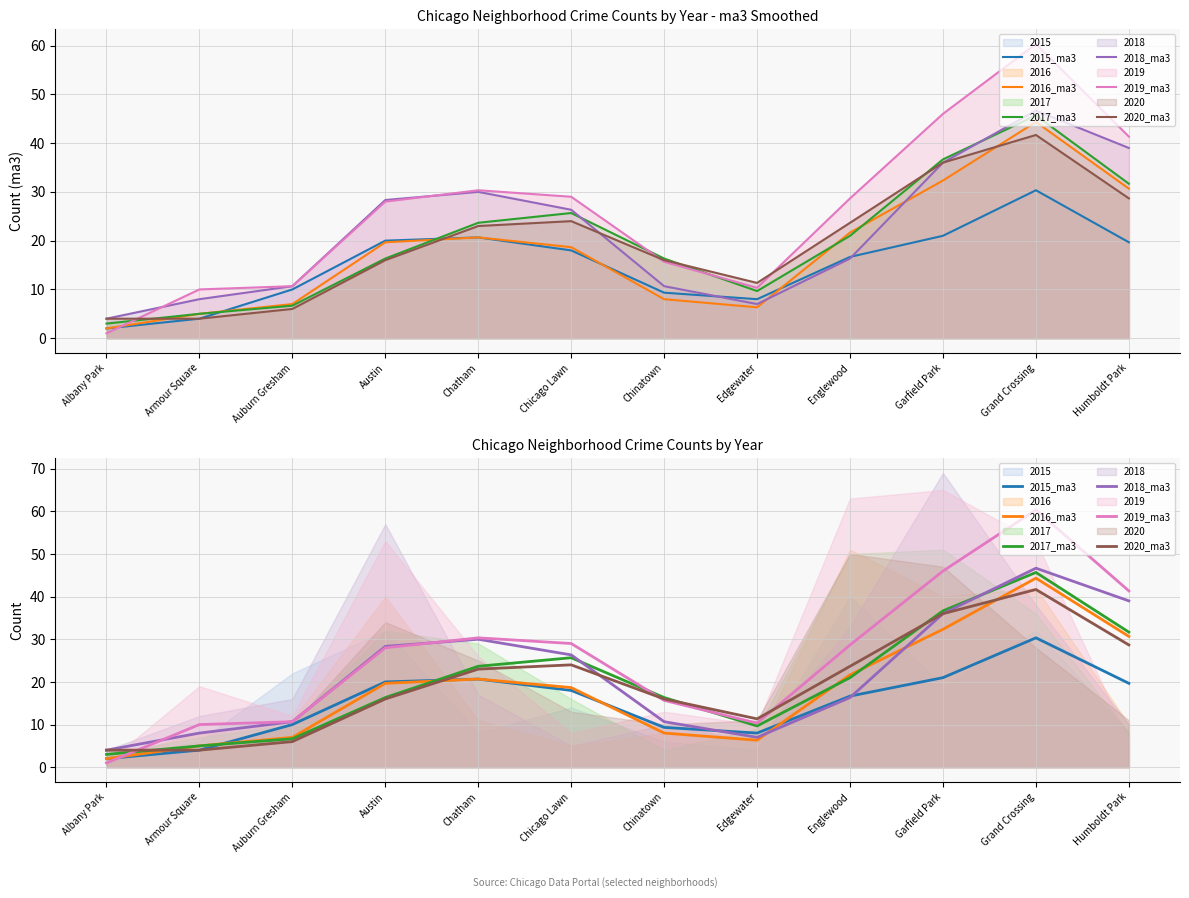

Read the 2019_ma3 value at Englewood.

28.7